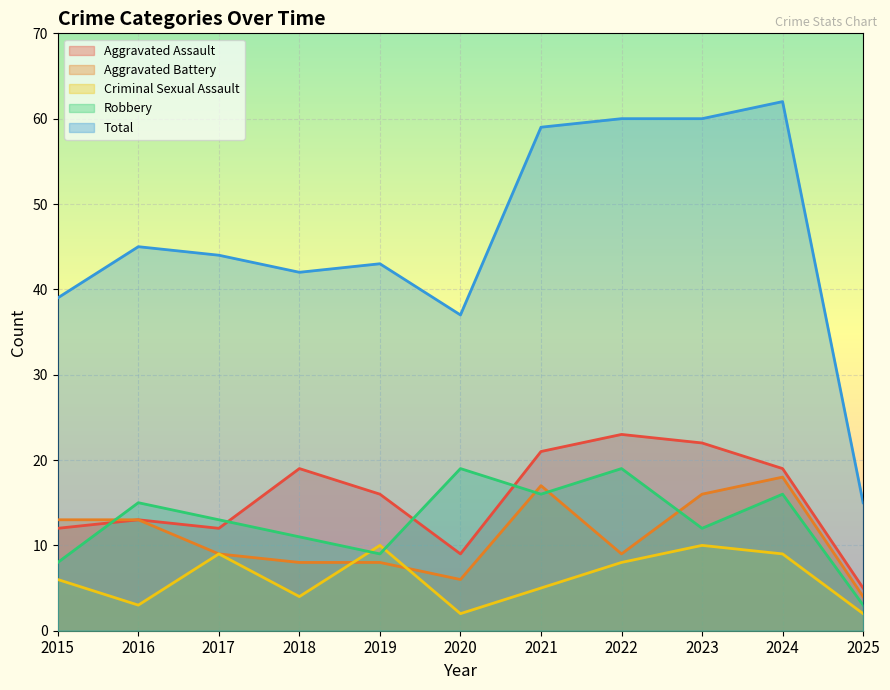

Which series ends up on top after the final intersection of Aggravated Battery and Robbery?

Aggravated Battery